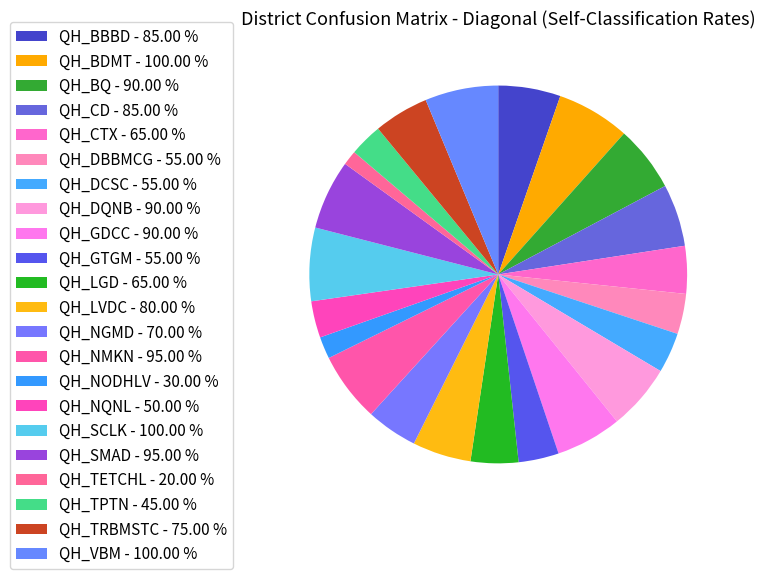

Is it true that QH_CTX is 4% of the pie?

True